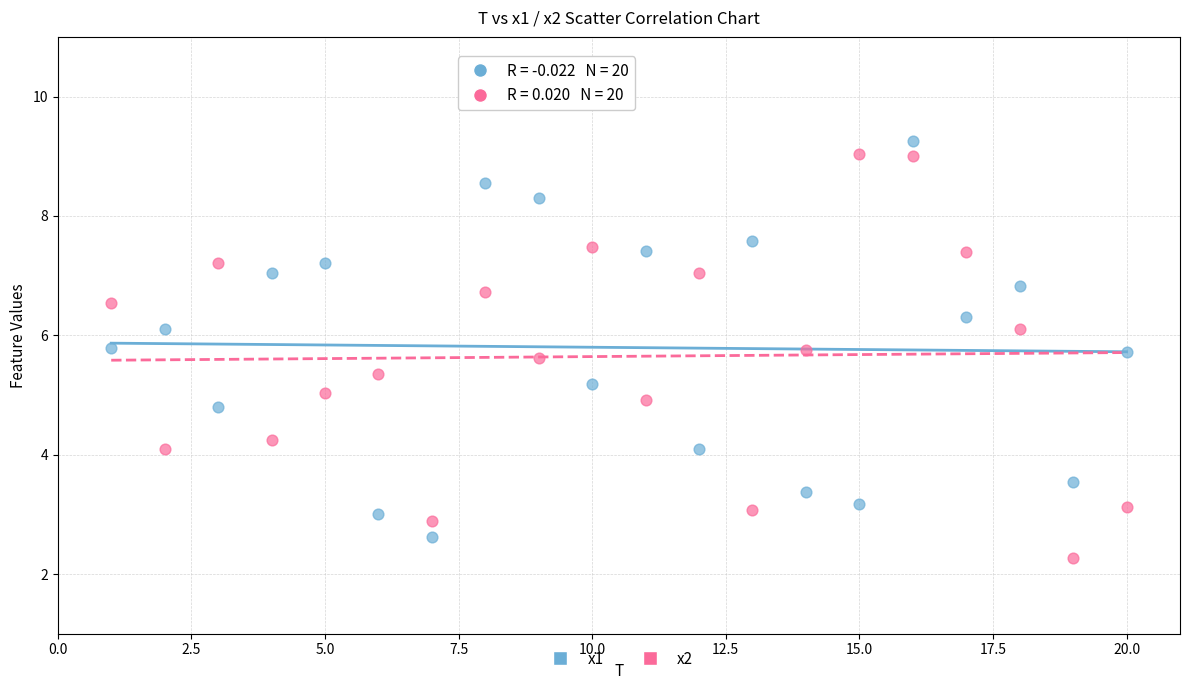

Across all data points, what is the range of X values (max minus min)?

19.0